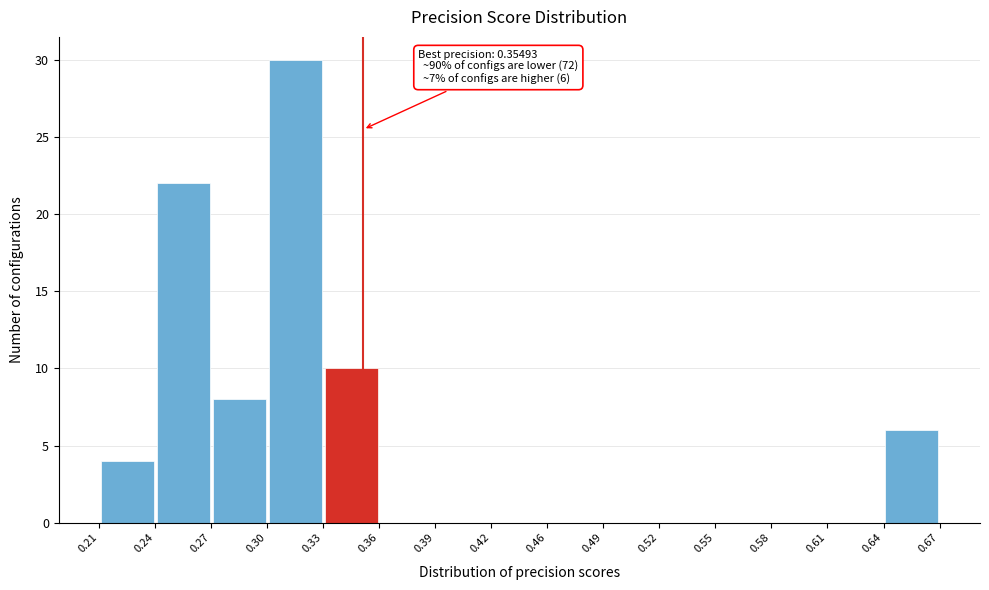

Over which range of the x-axis is the bar tallest?

0.30 to 0.33